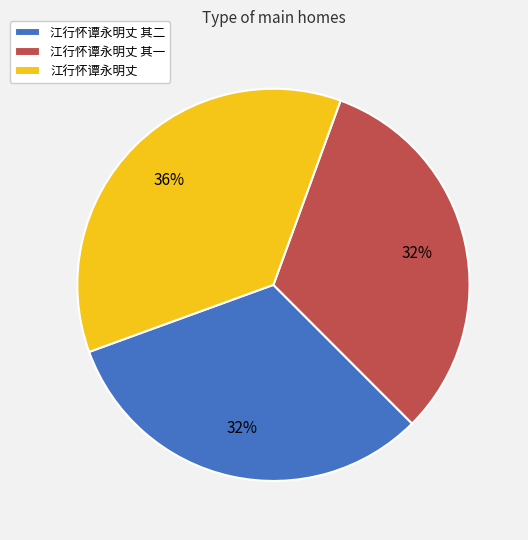

Between 江行怀谭永明丈 and 江行怀谭永明丈 其二, which is larger?

江行怀谭永明丈